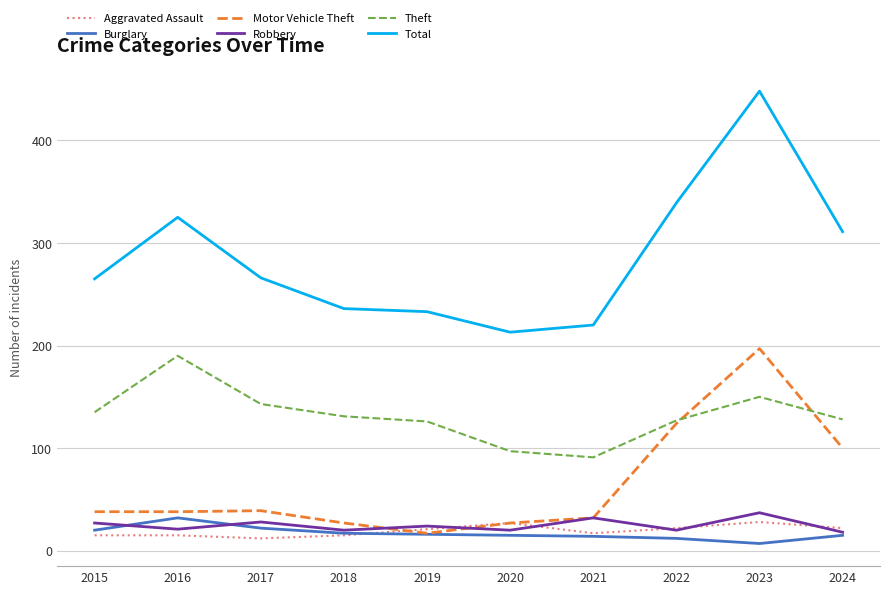

What is the difference between the Motor Vehicle Theft values at 2024 and 2019?

83